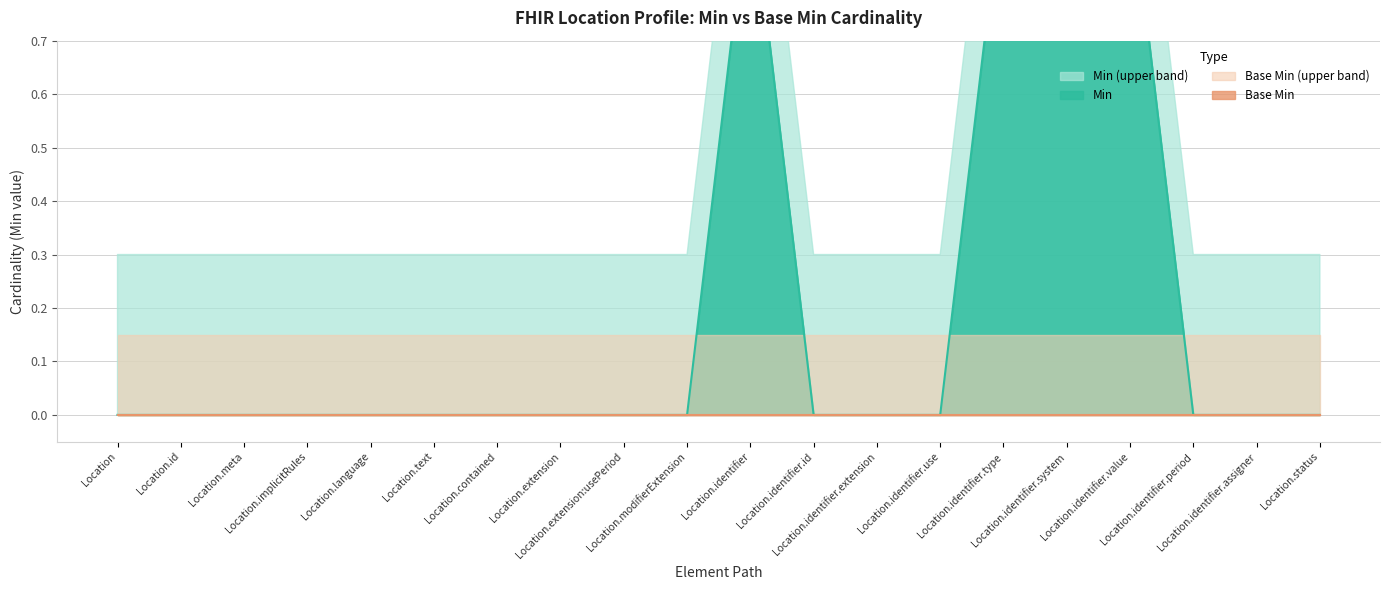

How many values are above zero?

4